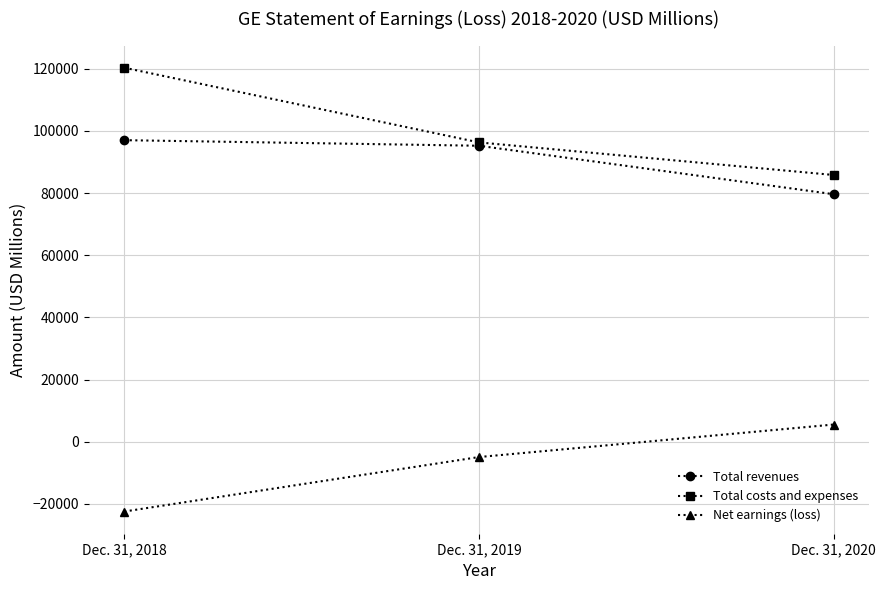

What is the difference between the Net earnings (loss) values at Dec. 31, 2020 and Dec. 31, 2019?

10458